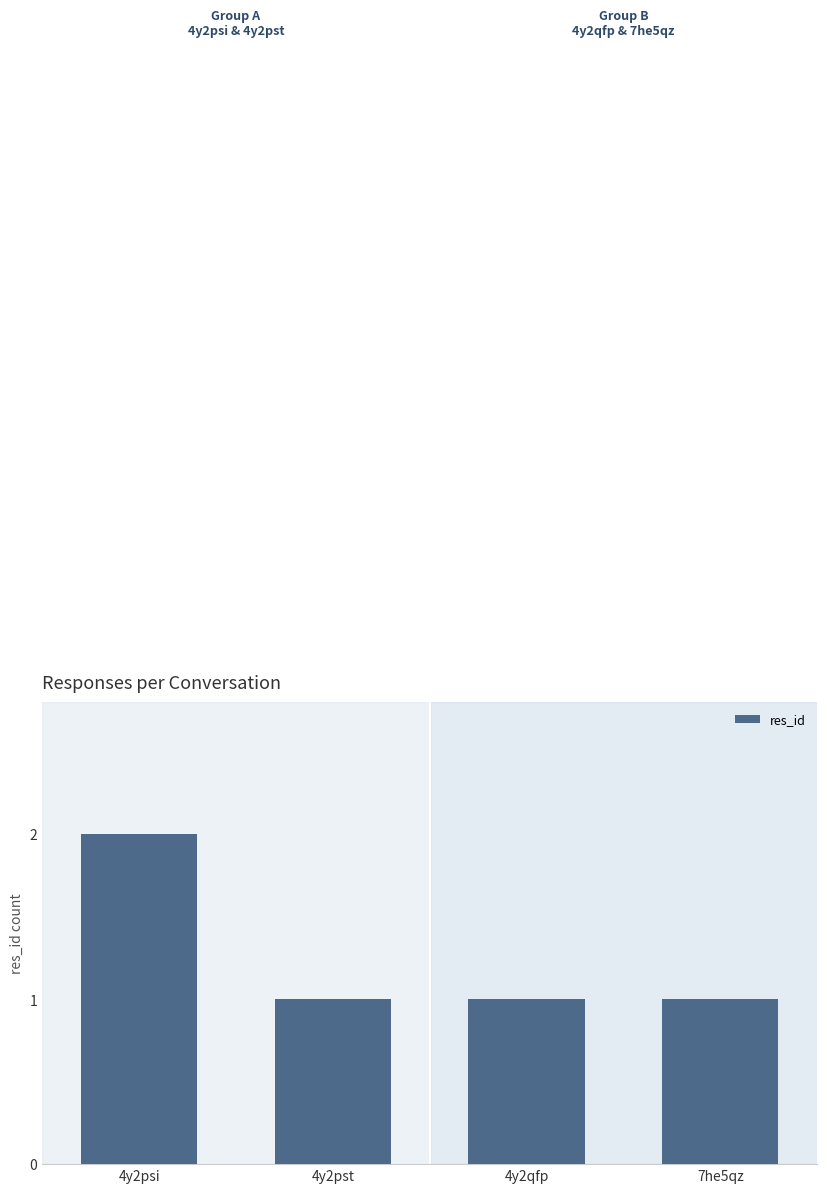

At which category does the chart reach its peak across all series?

4y2psi